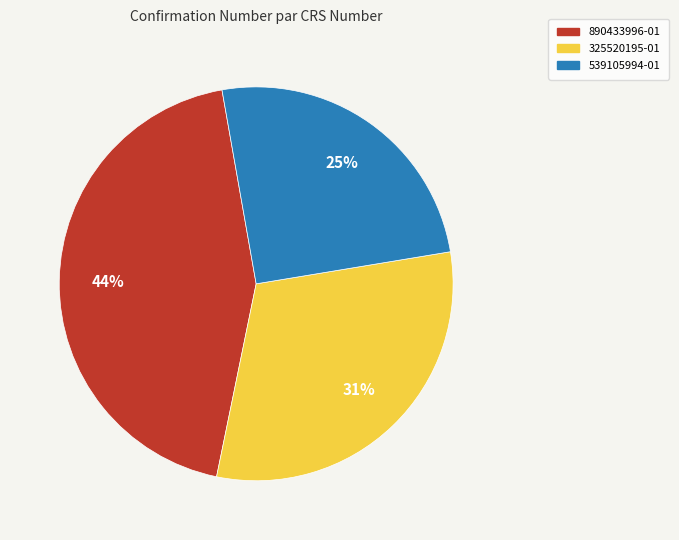

Which category has the smallest portion of the pie?

539105994-01